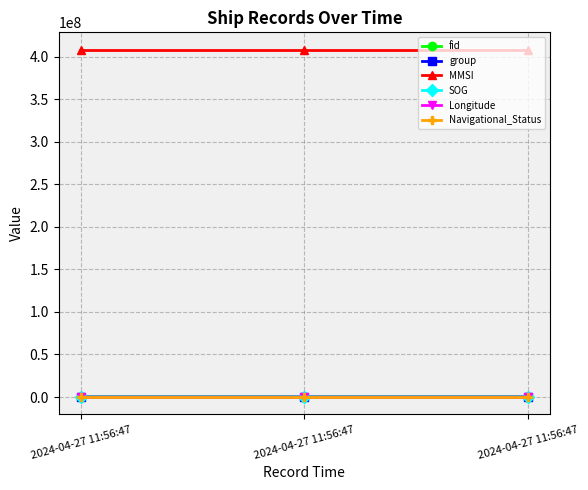

What are all the series names shown in the legend?

fid, group, MMSI, SOG, Longitude, Navigational_Status